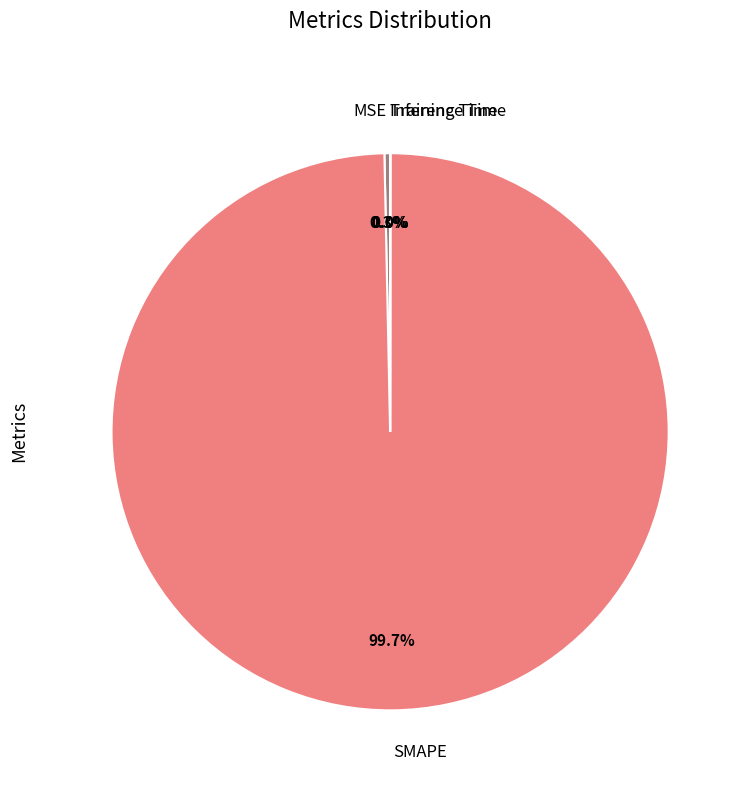

Does any single category account for the majority?

Yes